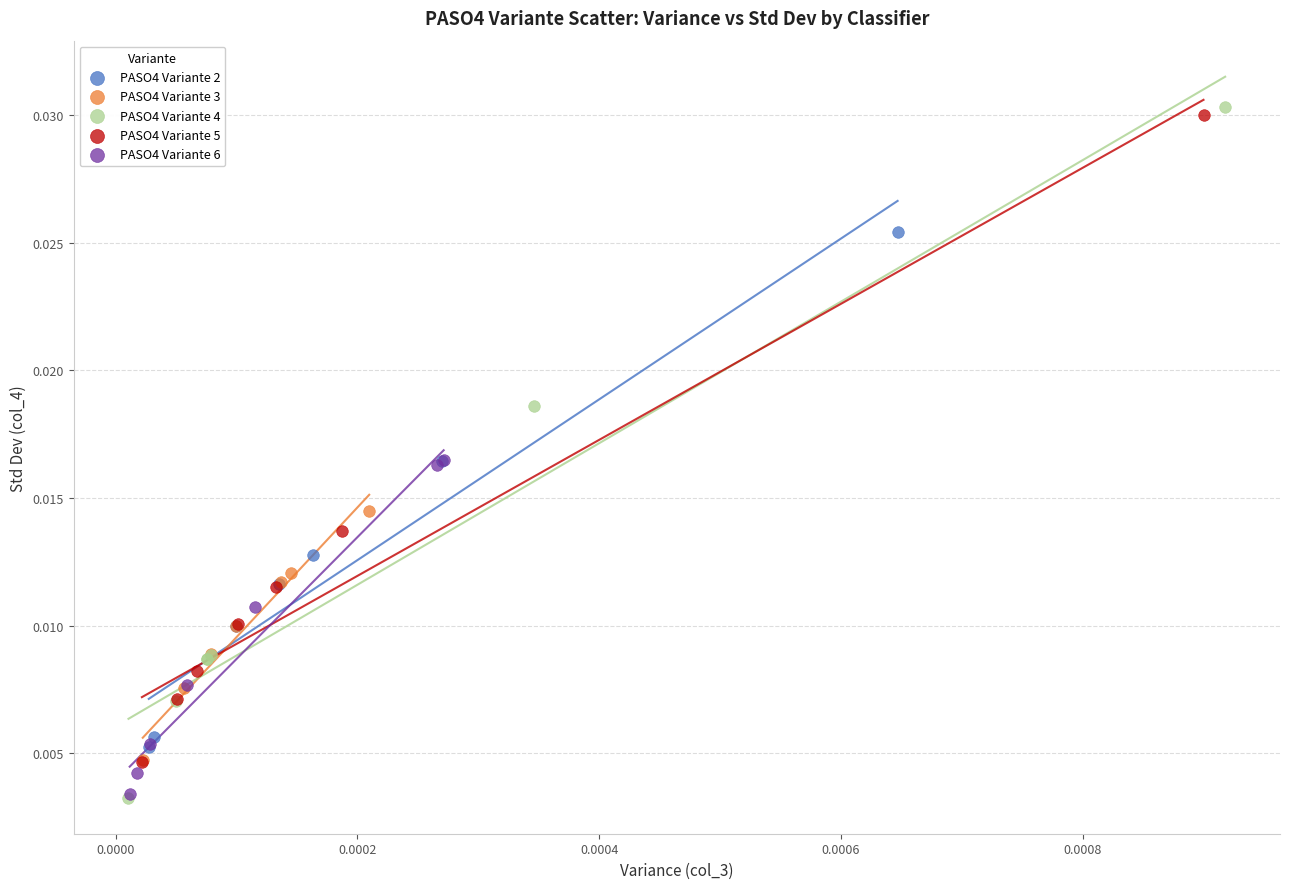

Which series reaches the maximum Y coordinate?

PASO4 Variante 4